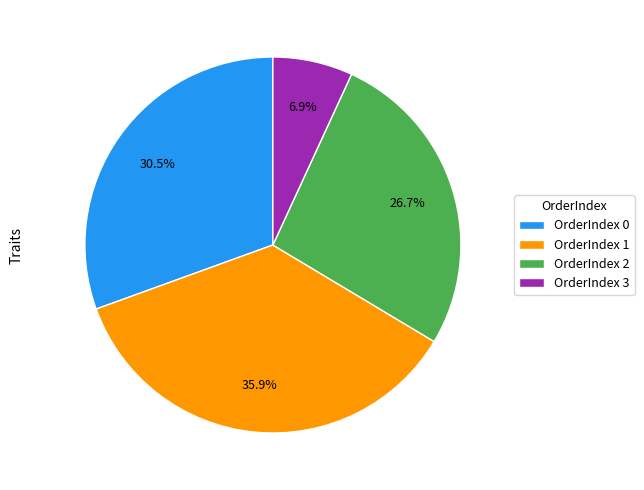

What is the total percentage of OrderIndex 3 and OrderIndex 0?

37.4%